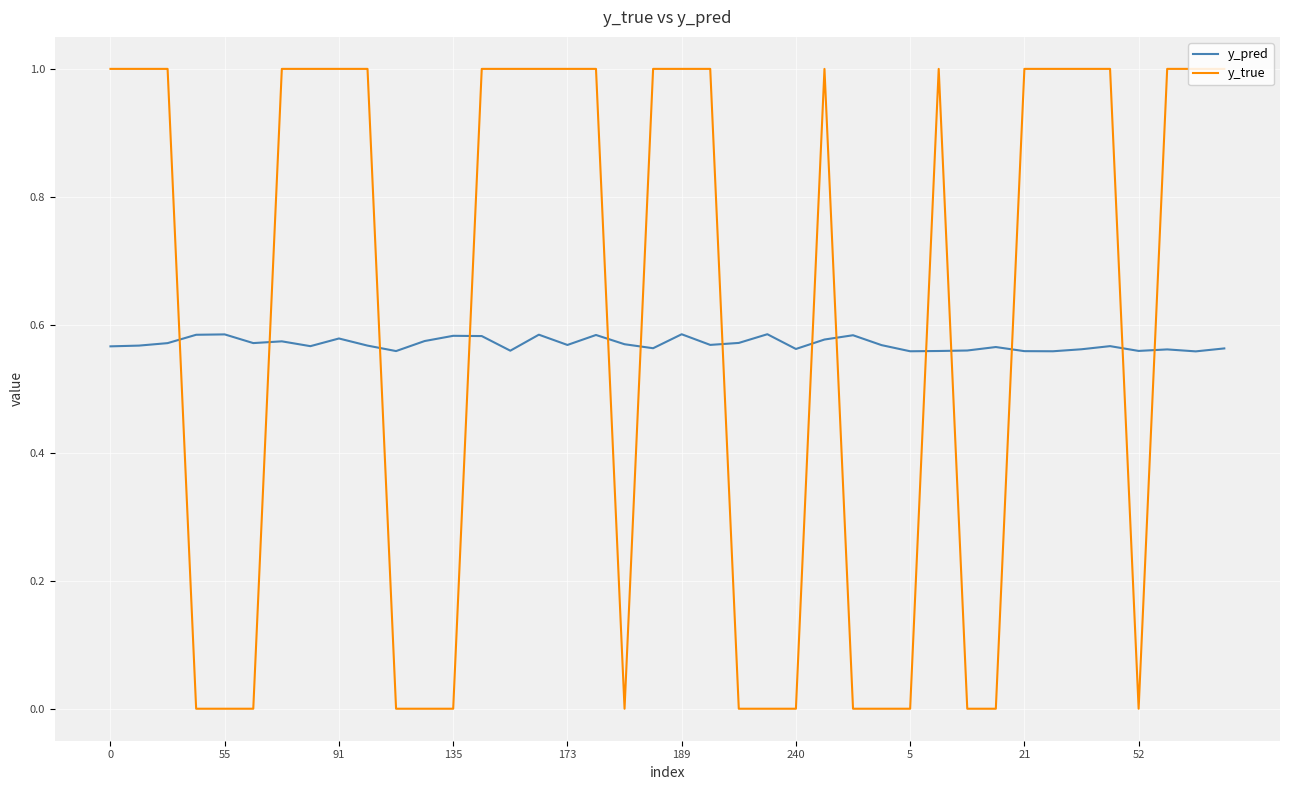

Is this an area chart (filled region under the line)?

No